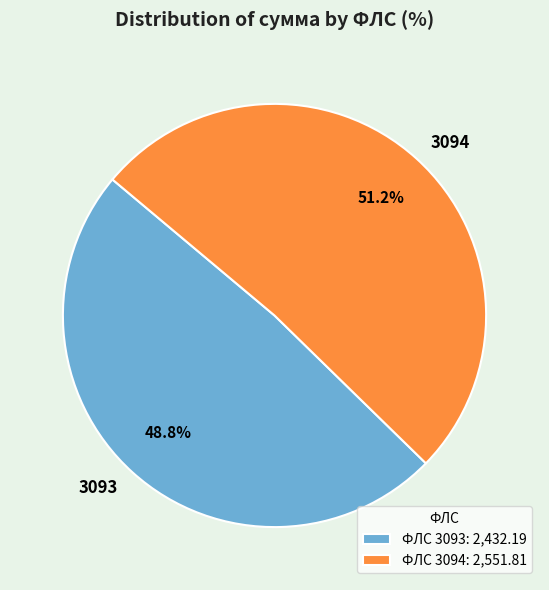

Between 3093 and 3094, which is larger?

3094